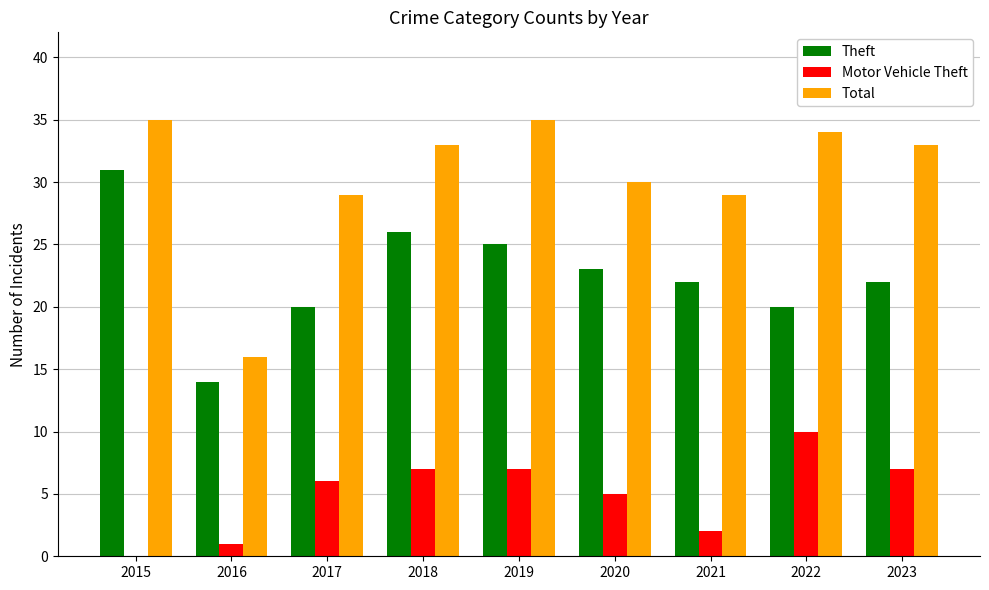

What is the sum of the Motor Vehicle Theft values at 2022 and 2020?

15